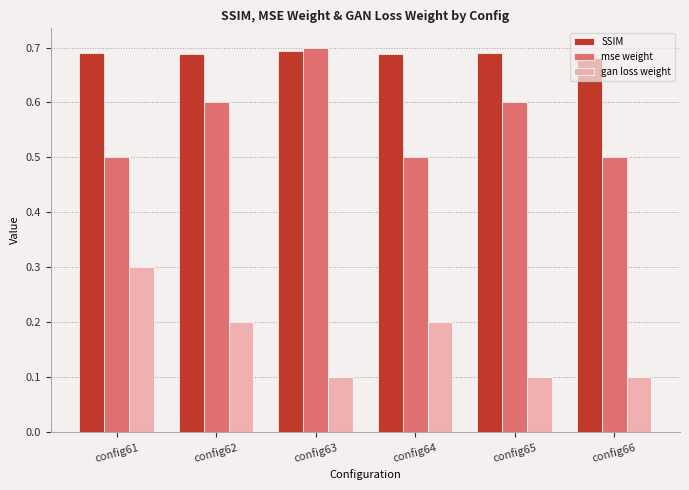

How many groups of bars are there?

6